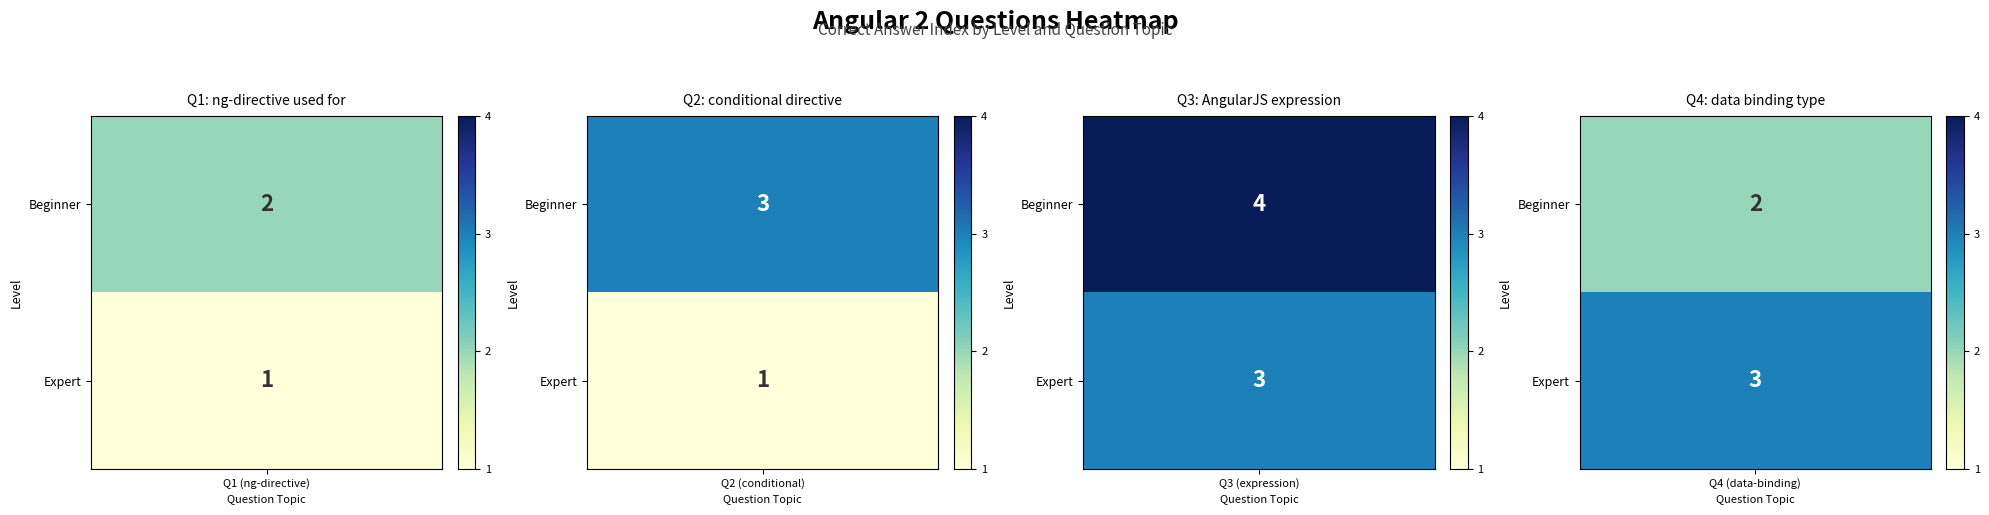

What is the total value across all series at 3?

5